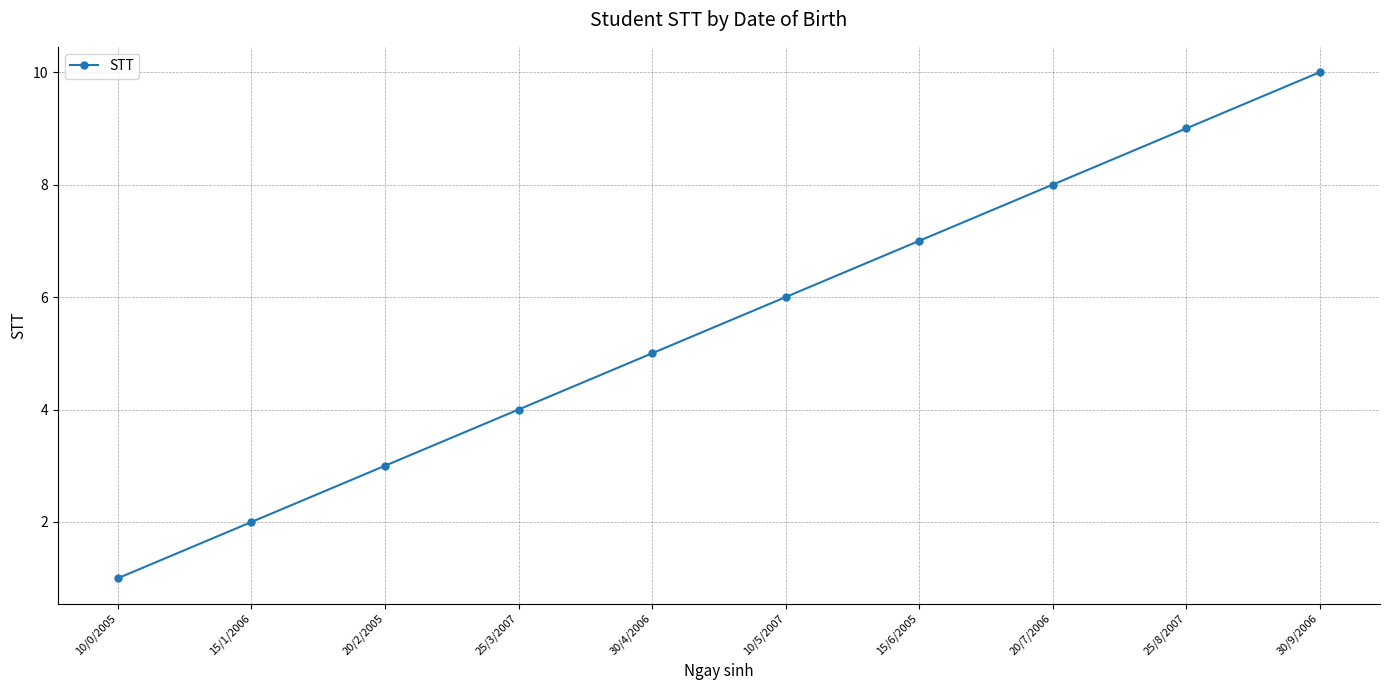

How many lines are shown in the chart?

1